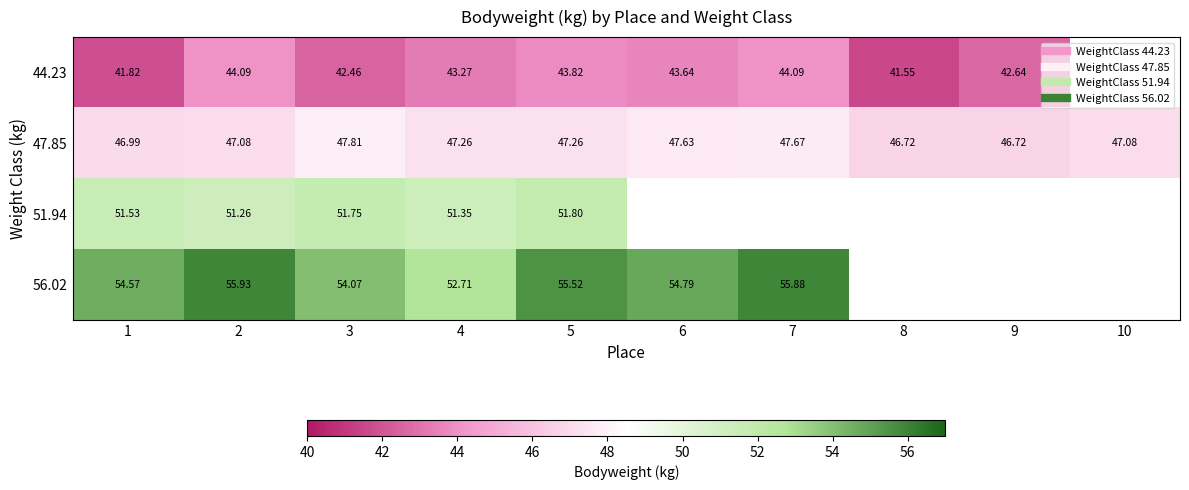

Where does the 56.02 series first go above 55?

2